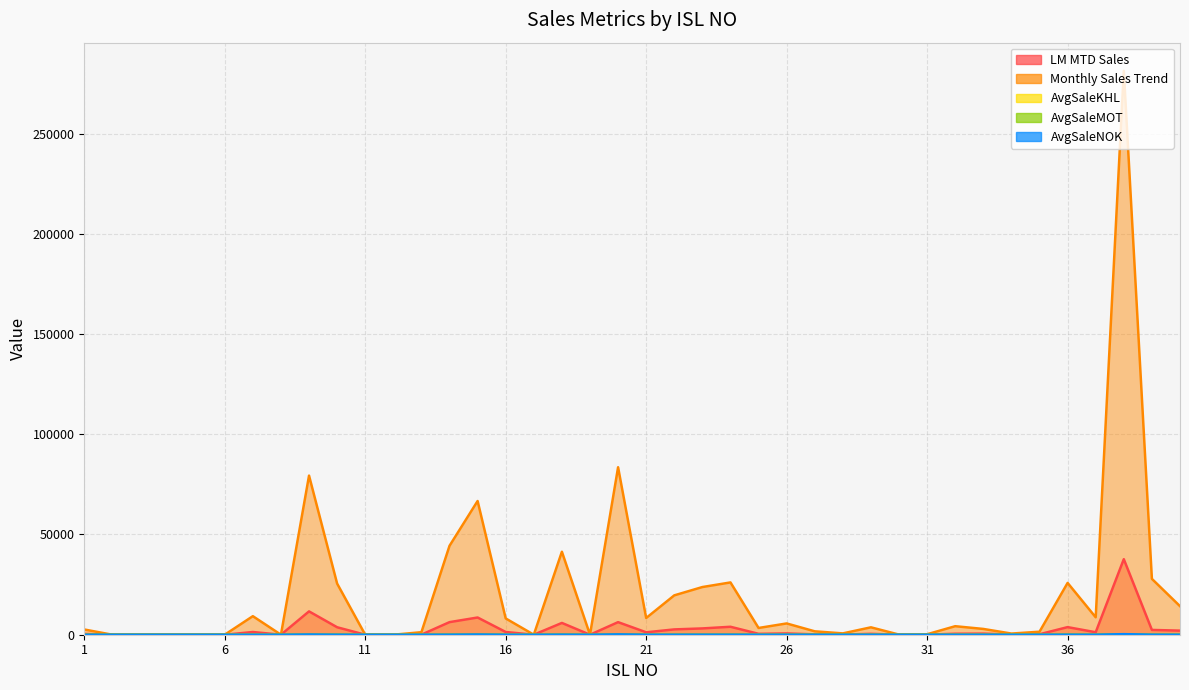

Reading right to left, extract all data points from this chart.

LM MTD Sales: 40=2035.0	39=2390.0	38=37684.0	37=1232.0	36=3786.0	35=240.0	34=54.0	33=551.0	32=492.0	31=28.0	30=1.0	29=446.0	28=73.0	27=173.0	26=640.0	25=449.0	24=3965.0	23=3140.0	22=2649.0	21=1208.0	20=6268.0	19=0.0	18=5883.0	17=0.0	16=1362.0	15=8587.0	14=6274.0	13=39.0	12=0.0	11=0.0	10=3722.0	9=11640.0	8=0.0	7=1352.0	6=0.0	5=0.0	4=0.0	3=0.0	2=0.0	1=394.0
Monthly Sales Trend: 40=14246.0	39=27861.0	38=281277.0	37=8690.0	36=25840.0	35=1498.0	34=579.0	33=2883.0	32=4247.0	31=240.0	30=58.0	29=3690.0	28=665.0	27=1692.0	26=5621.0	25=3365.0	24=26083.0	23=23780.0	22=19633.0	21=8341.0	20=83544.0	19=0.0	18=41396.0	17=0.0	16=8124.0	15=66698.0	14=44343.0	13=1254.0	12=0.0	11=0.0	10=25506.0	9=79371.0	8=0.0	7=9249.0	6=0.0	5=0.0	4=0.0	3=0.0	2=0.0	1=2609.0
AvgSaleKHL: 40=18.1	39=49.1	38=228.3	37=9.5	36=20.1	35=7.2	34=0.6	33=4.8	32=2.6	31=0.2	30=0.1	29=2.1	28=1.0	27=1.5	26=2.9	25=1.7	24=10.6	23=10.5	22=7.4	21=3.3	20=41.1	19=0.0	18=29.4	17=0.0	16=16.1	15=53.7	14=40.4	13=0.0	12=0.0	11=0.0	10=46.1	9=84.3	8=0.0	7=14.8	6=0.0	5=0.0	4=0.0	3=0.0	2=0.0	1=2.5
AvgSaleMOT: 40=9.4	39=4.1	38=197.9	37=12.3	36=35.3	35=1.2	34=0.5	33=4.2	32=6.4	31=0.2	30=0.0	29=4.9	28=0.4	27=1.7	26=7.5	25=6.3	24=22.9	23=26.1	22=23.7	21=4.1	20=110.3	19=0.0	18=52.7	17=0.0	16=8.1	15=71.6	14=39.6	13=0.0	12=0.0	11=0.0	10=28.3	9=48.9	8=0.0	7=7.2	6=0.0	5=0.0	4=0.0	3=0.0	2=0.0	1=4.5
AvgSaleNOK: 40=14.0	39=34.5	38=276.1	37=11.7	36=27.7	35=1.4	34=0.1	33=1.1	32=1.6	31=0.1	30=0.0	29=8.2	28=1.3	27=2.7	26=9.6	25=4.4	24=26.2	23=27.3	22=18.8	21=11.2	20=164.1	19=0.0	18=50.0	17=0.0	16=11.8	15=109.2	14=26.2	13=9.6	12=0.0	11=0.0	10=27.8	9=116.7	8=0.0	7=9.5	6=0.0	5=0.0	4=0.0	3=0.0	2=0.0	1=3.1